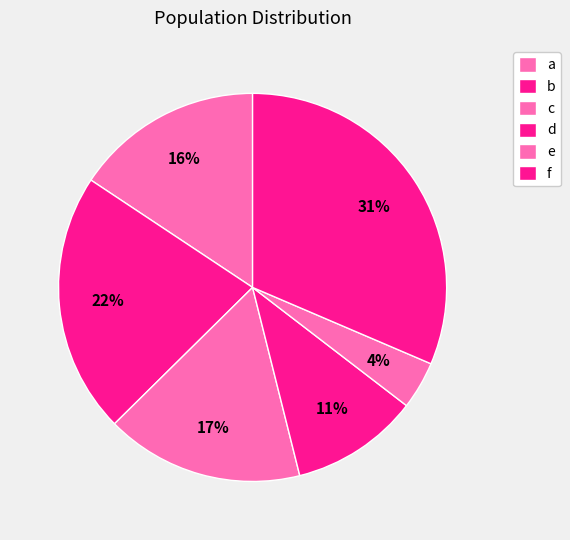

Which slice is the smallest?

e